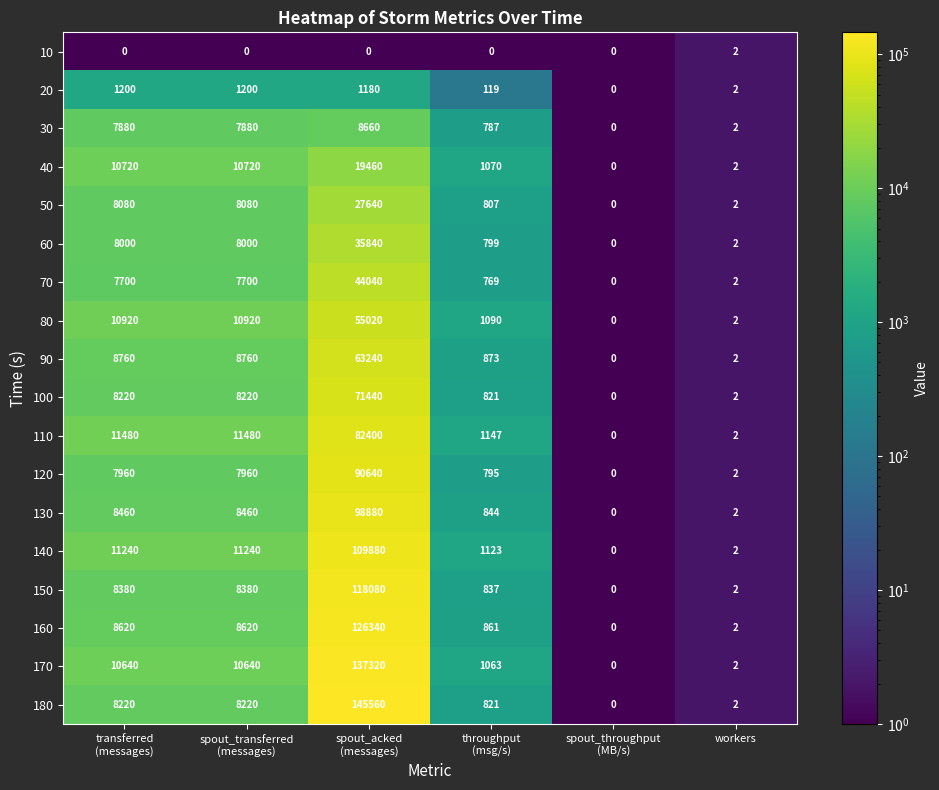

At how many categories does at least one series exceed 7321?

3